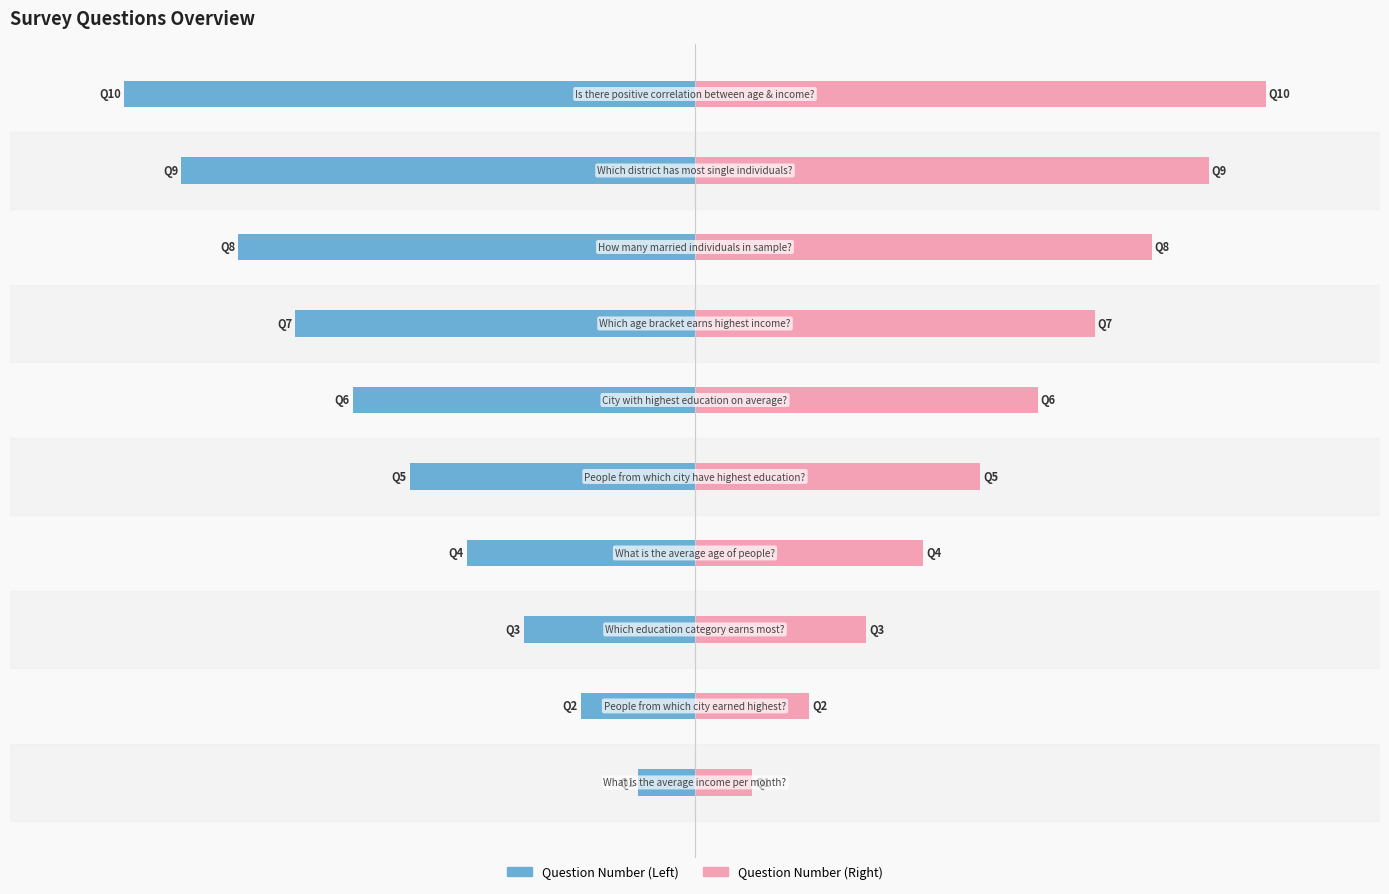

Which series has the largest total across all categories?

Question Number (Right)